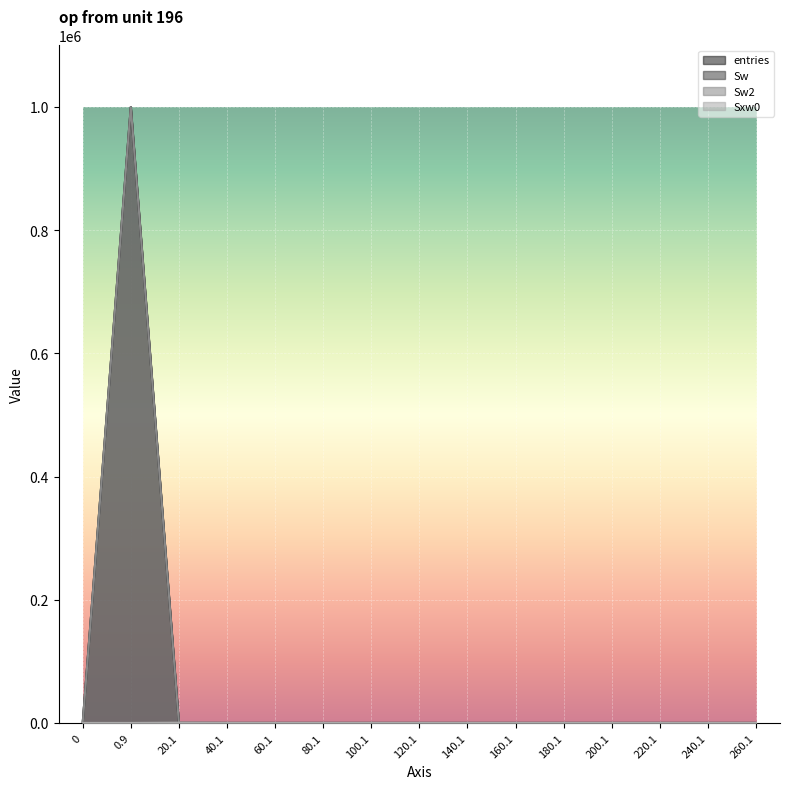

At which category does the chart reach its peak across all series?

0.9